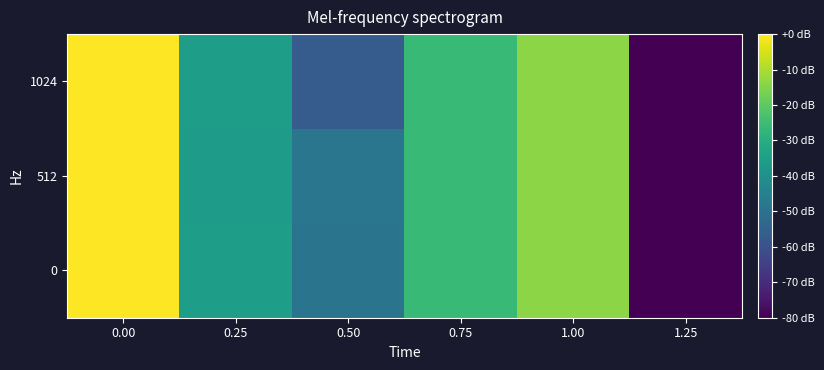

Reading right to left, extract all data points from this chart.

0: 1.25=-80.0	1.00=-14.0	0.75=-26.0	0.50=-49.4	0.25=-35.5	0.00=0.0
512: 1.25=-80.0	1.00=-14.0	0.75=-26.0	0.50=-48.5	0.25=-36.1	0.00=-0.0
1024: 1.25=-80.0	1.00=-14.0	0.75=-26.0	0.50=-56.8	0.25=-35.5	0.00=-0.0